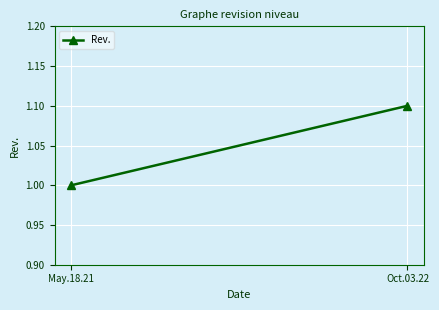

What is the smallest value displayed?

1.0